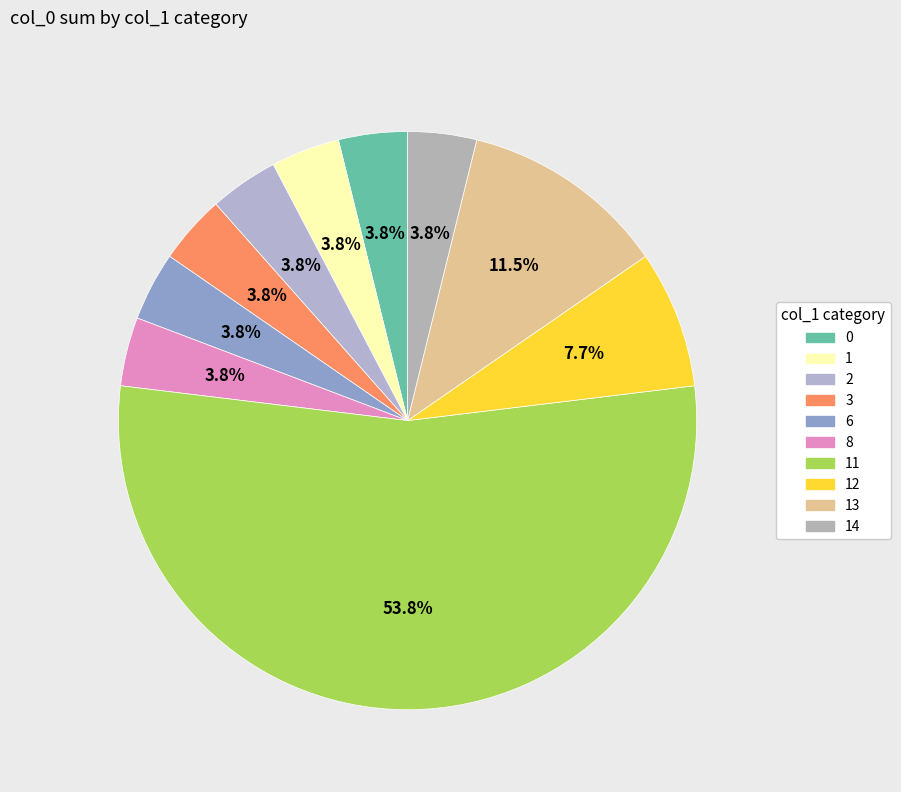

How many segments does this pie chart have?

10